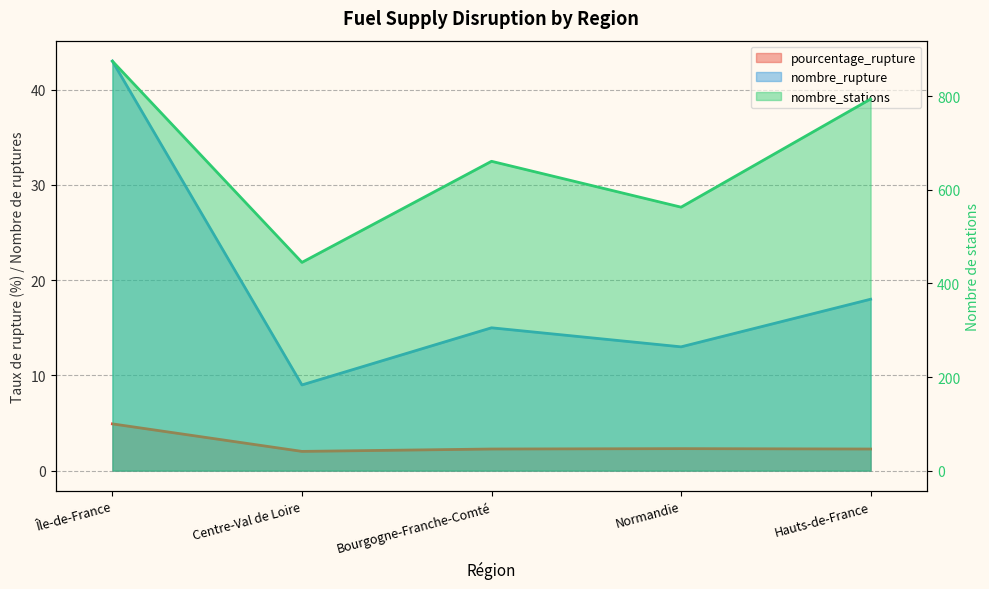

Does the chart display data point markers on the line(s)?

No